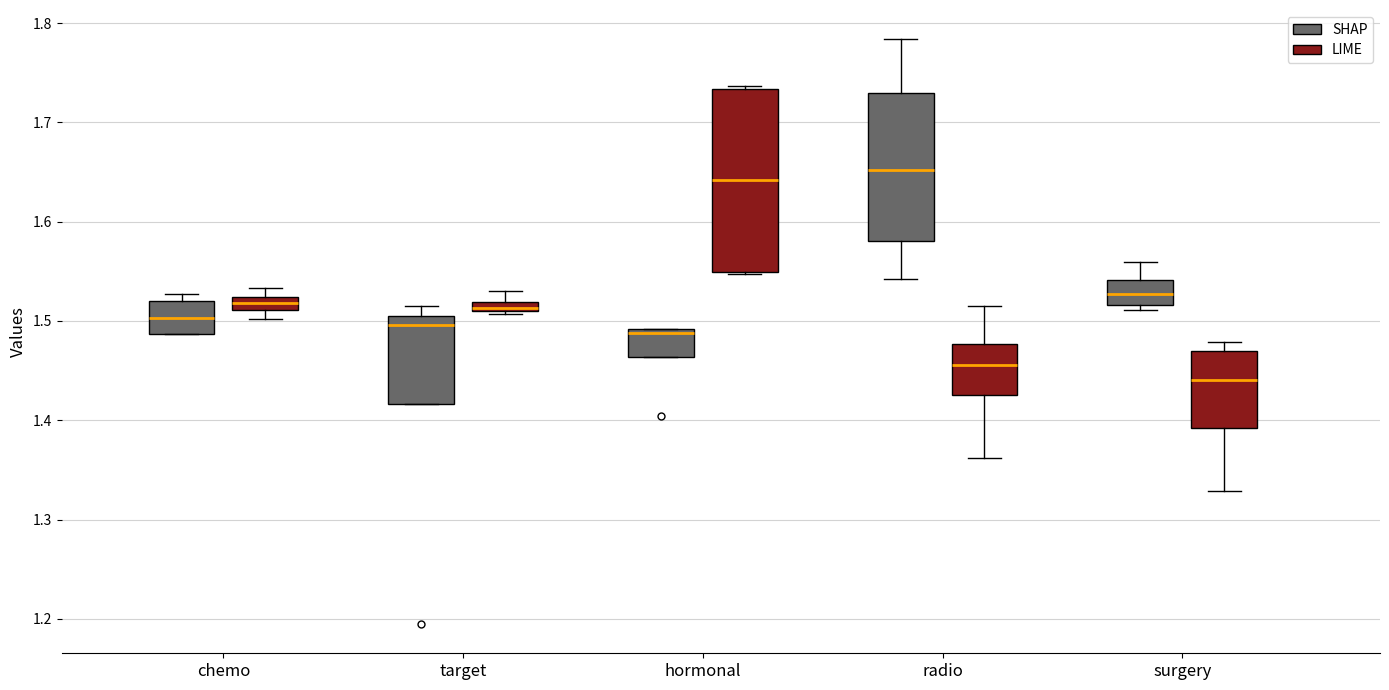

Which box's median line is the highest?

radio (SHAP)